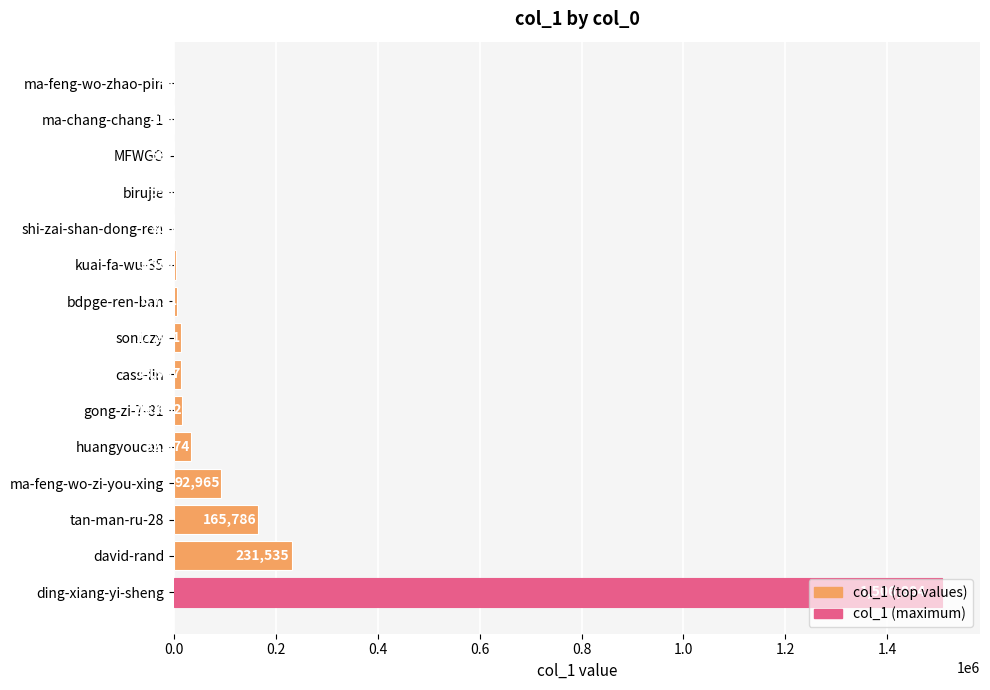

What is the maximum value shown in the chart?

1506884